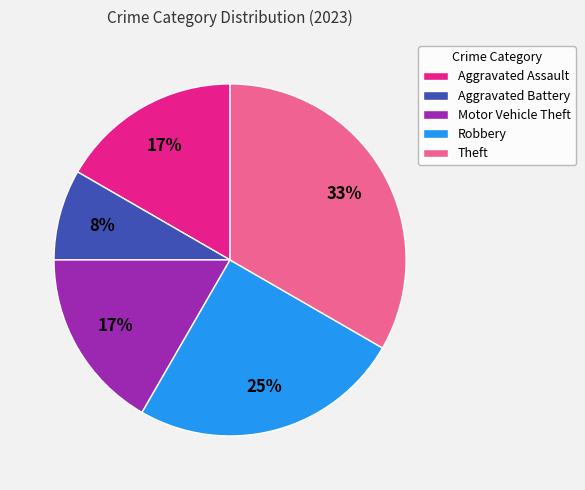

How many slices are in this pie chart?

5